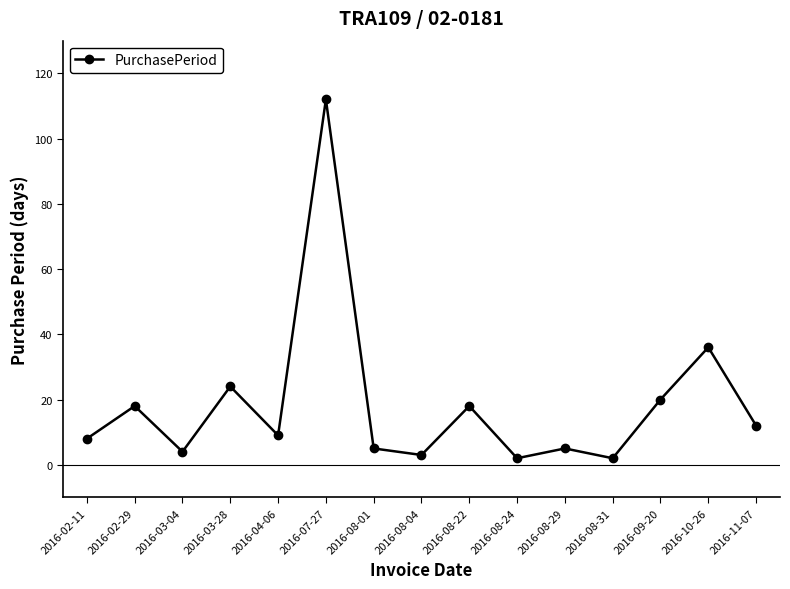

What is the ratio of the value at 2016-03-28 to the value at 2016-10-26?

0.7